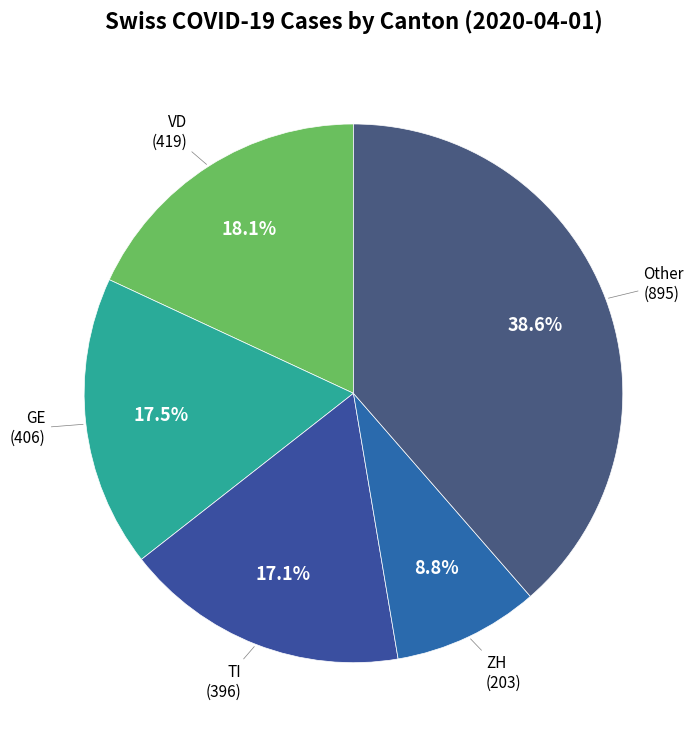

Count the number of slices in the pie.

5